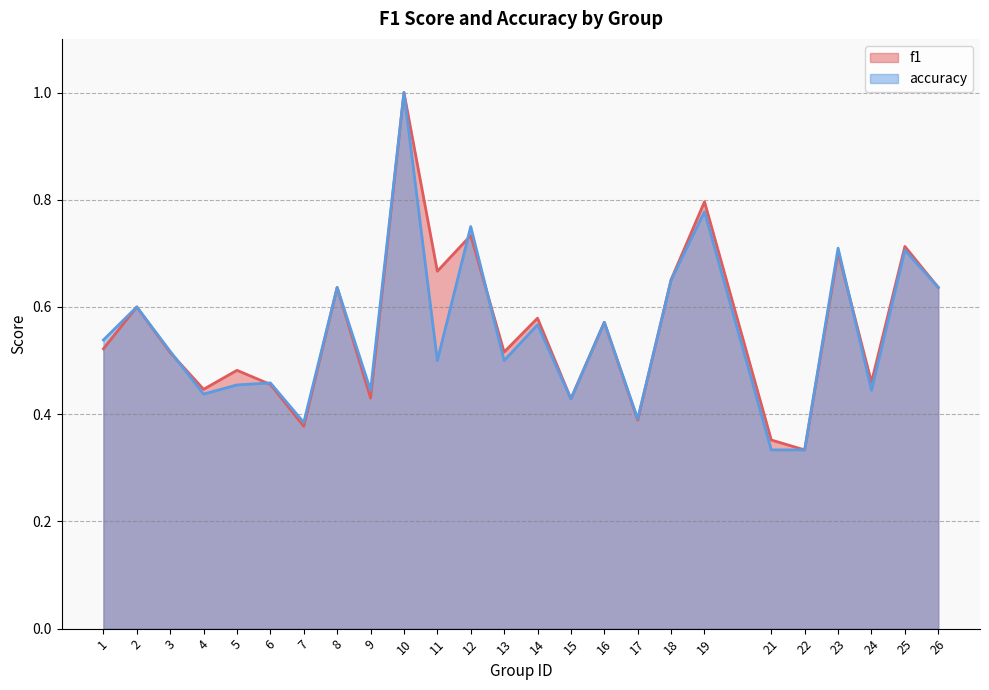

Reading left to right, transcribe all the data shown in this chart.

f1: 1=0.5	2=0.6	3=0.5	4=0.4	5=0.5	6=0.5	7=0.4	8=0.6	9=0.4	10=1.0	11=0.7	12=0.7	13=0.5	14=0.6	15=0.4	16=0.6	17=0.4	18=0.7	19=0.8	21=0.4	22=0.3	23=0.7	24=0.5	25=0.7	26=0.6
accuracy: 1=0.5	2=0.6	3=0.5	4=0.4	5=0.5	6=0.5	7=0.4	8=0.6	9=0.4	10=1.0	11=0.5	12=0.8	13=0.5	14=0.6	15=0.4	16=0.6	17=0.4	18=0.7	19=0.8	21=0.3	22=0.3	23=0.7	24=0.4	25=0.7	26=0.6